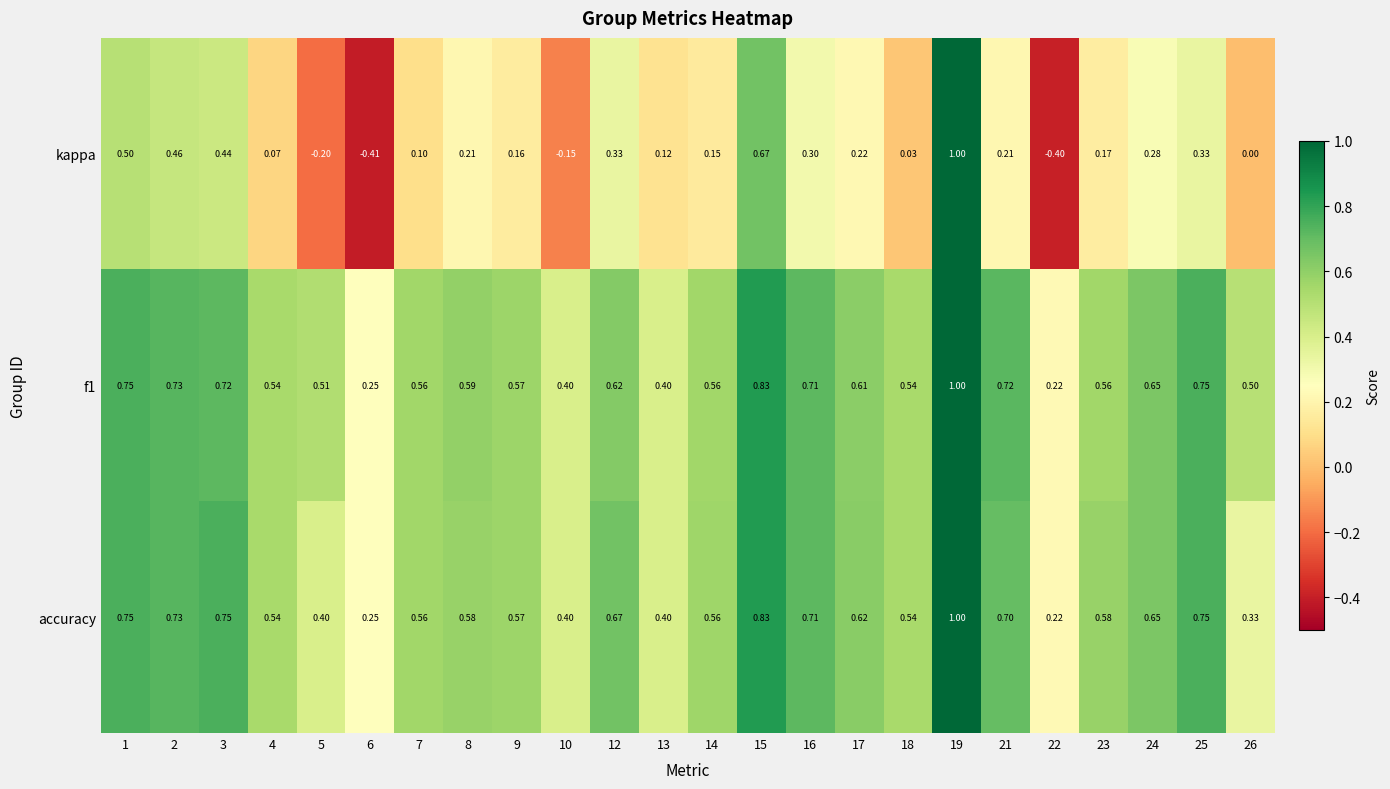

Which series changed the most between 3 and 19?

kappa